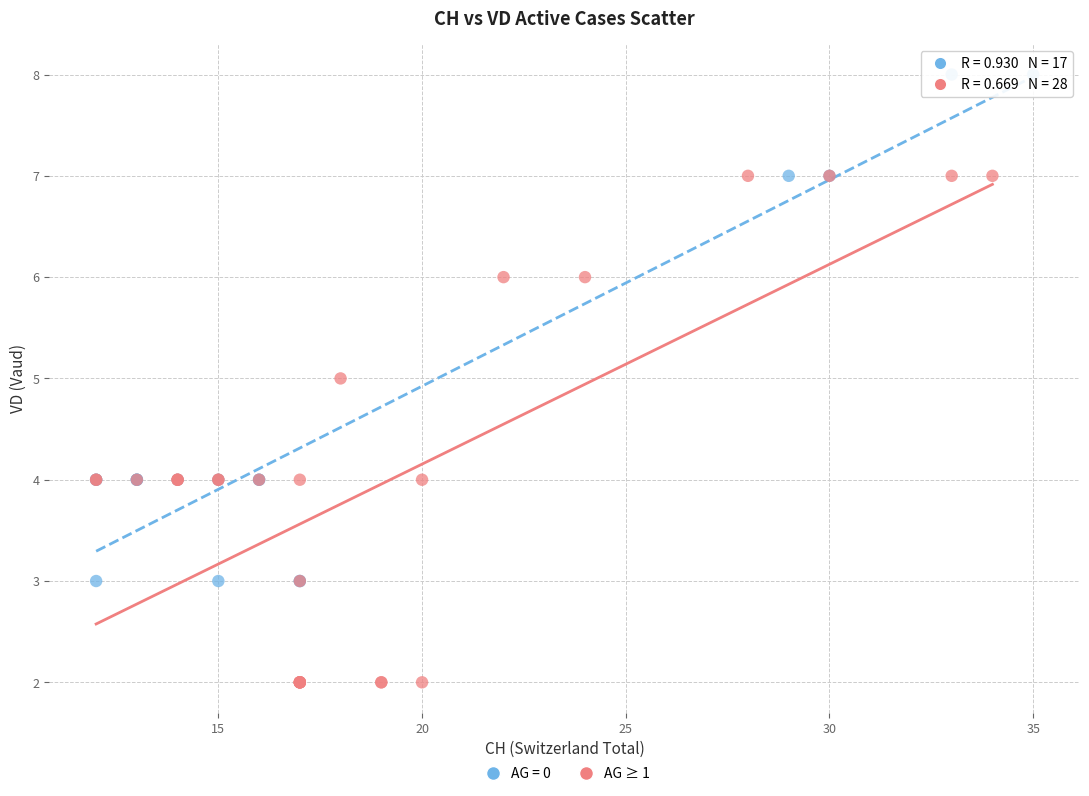

Which series reaches the minimum Y coordinate?

AG ≥ 1